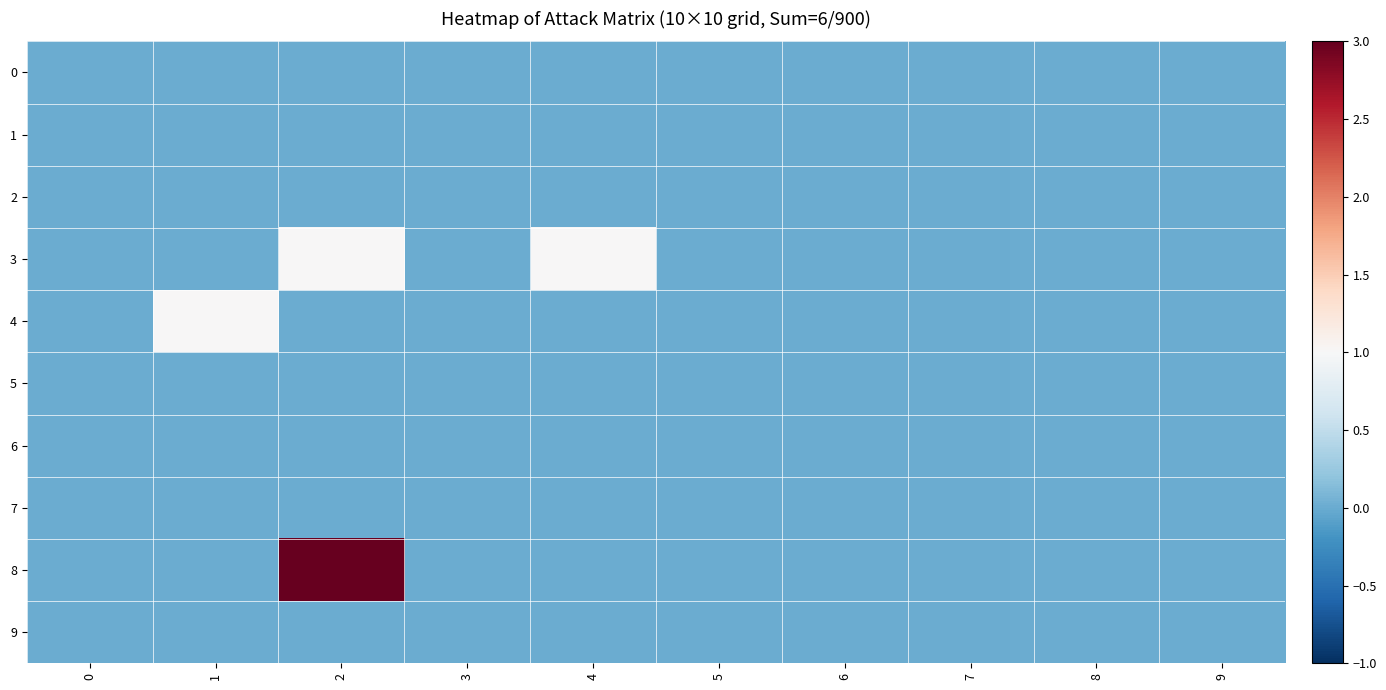

Reading left to right, list all the values displayed in this chart.

0: 0=0	1=0	2=0	3=0	4=0	5=0	6=0	7=0	8=0	9=0
1: 0=0	1=0	2=0	3=0	4=0	5=0	6=0	7=0	8=0	9=0
2: 0=0	1=0	2=0	3=0	4=0	5=0	6=0	7=0	8=0	9=0
3: 0=0	1=0	2=1	3=0	4=1	5=0	6=0	7=0	8=0	9=0
4: 0=0	1=1	2=0	3=0	4=0	5=0	6=0	7=0	8=0	9=0
5: 0=0	1=0	2=0	3=0	4=0	5=0	6=0	7=0	8=0	9=0
6: 0=0	1=0	2=0	3=0	4=0	5=0	6=0	7=0	8=0	9=0
7: 0=0	1=0	2=0	3=0	4=0	5=0	6=0	7=0	8=0	9=0
8: 0=0	1=0	2=3	3=0	4=0	5=0	6=0	7=0	8=0	9=0
9: 0=0	1=0	2=0	3=0	4=0	5=0	6=0	7=0	8=0	9=0